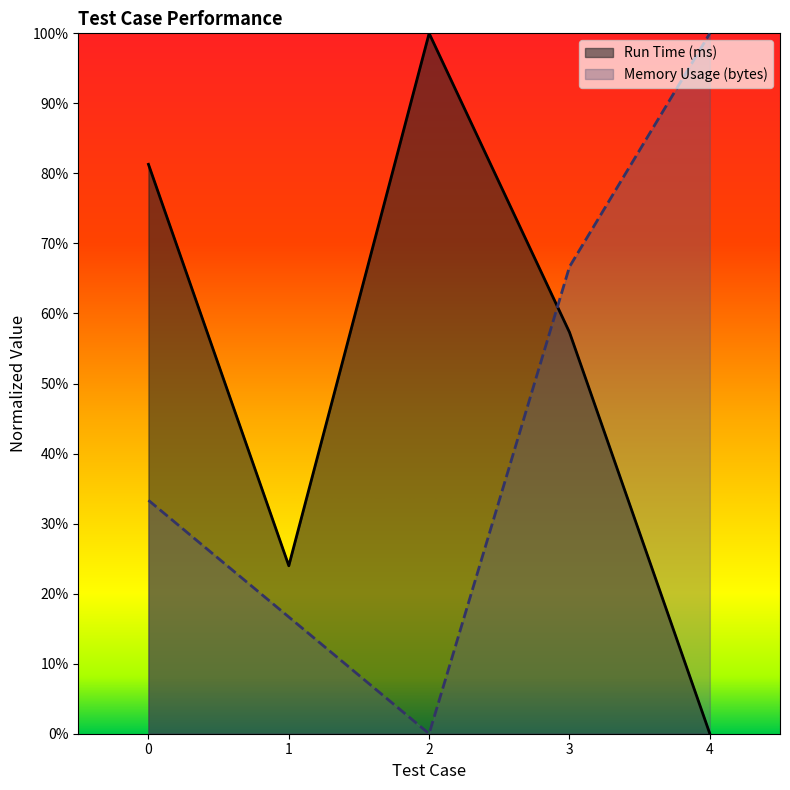

Between 2 and 4, which series saw the biggest shift?

Memory Usage (bytes)